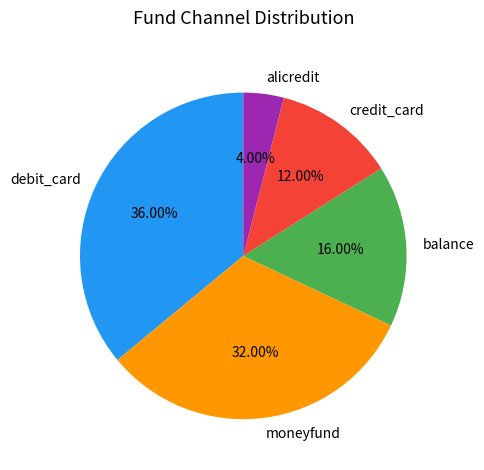

Count the number of slices in the pie.

5